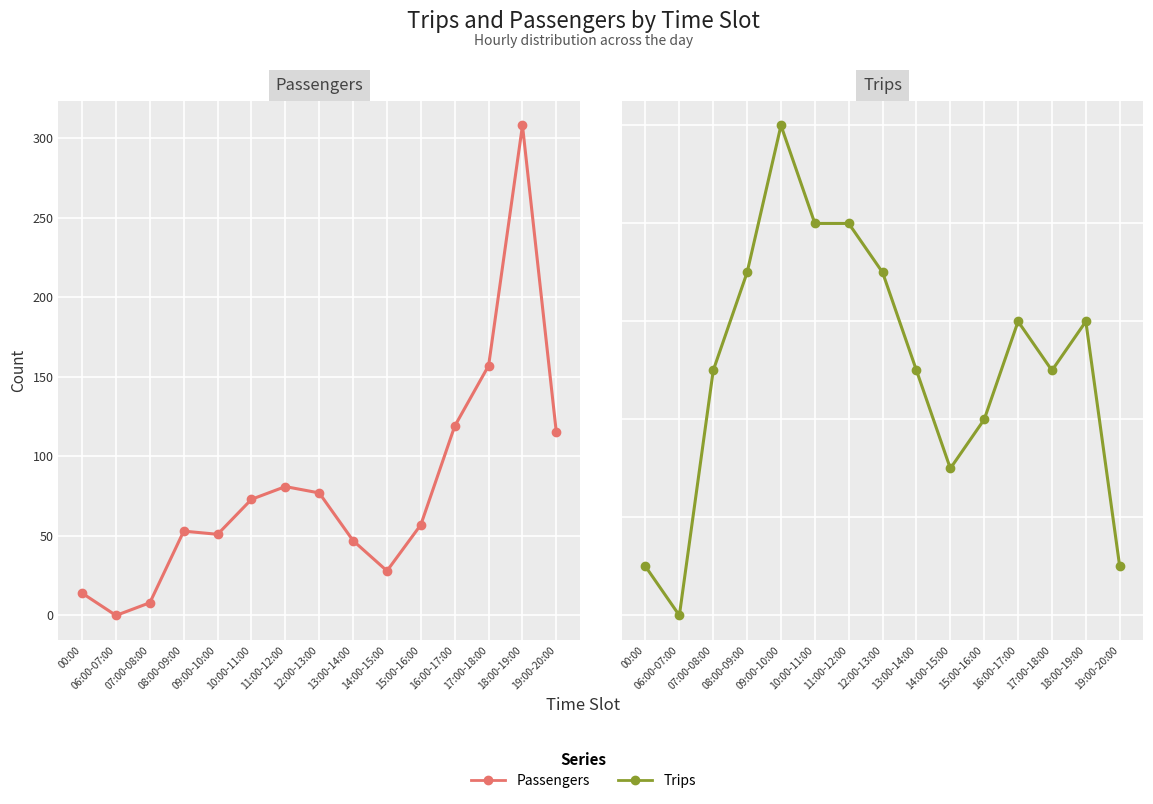

In Passengers, how many points are higher than both neighbors (excluding endpoints)?

3